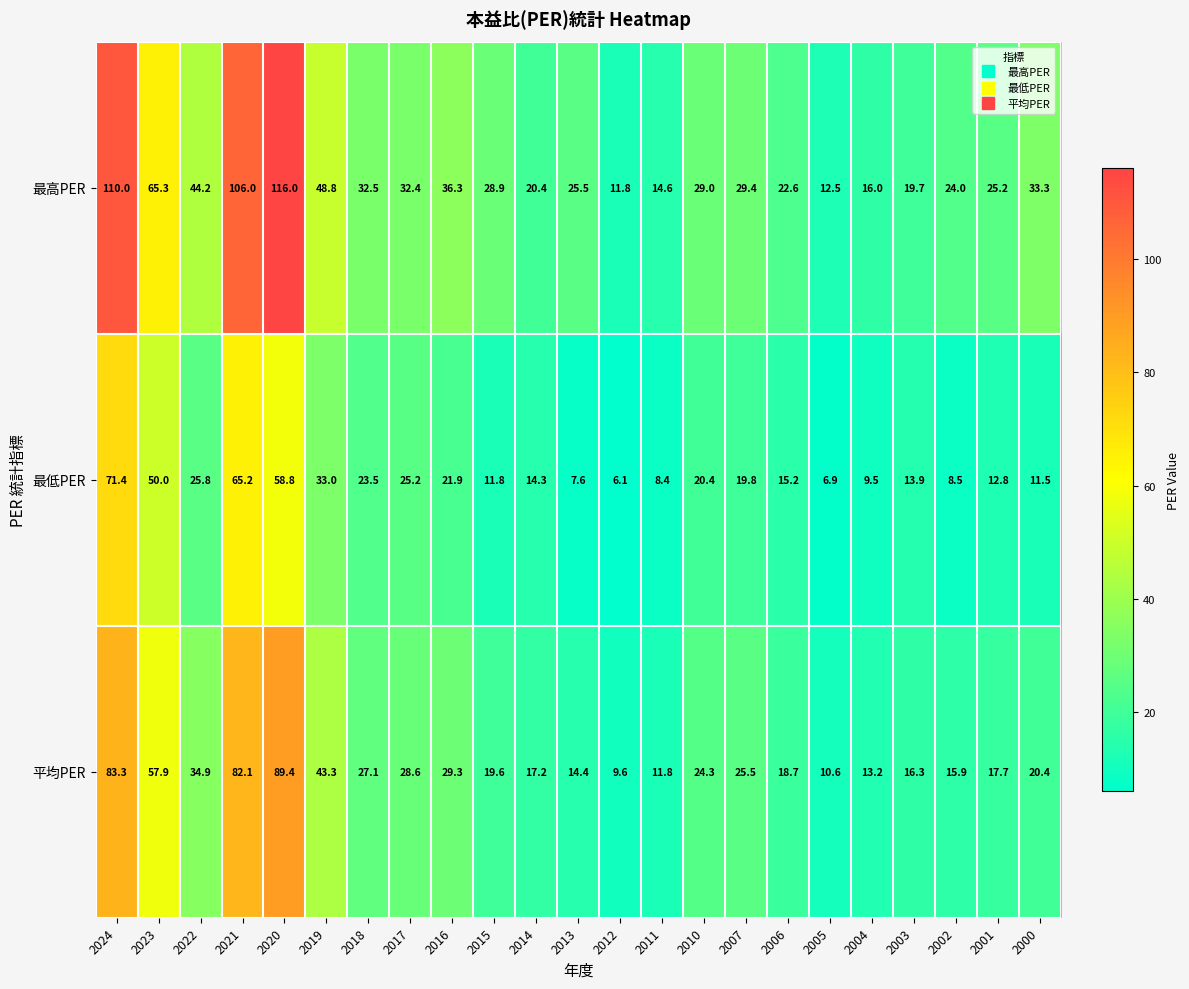

What is the spread (max minus min) of values at 2011?

6.2